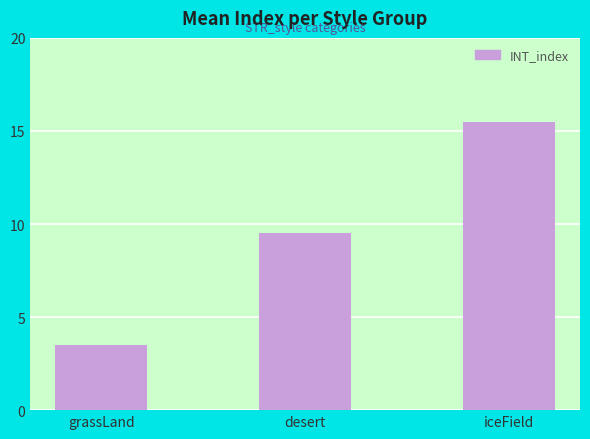

What is the difference between the values at grassLand and iceField?

12.0